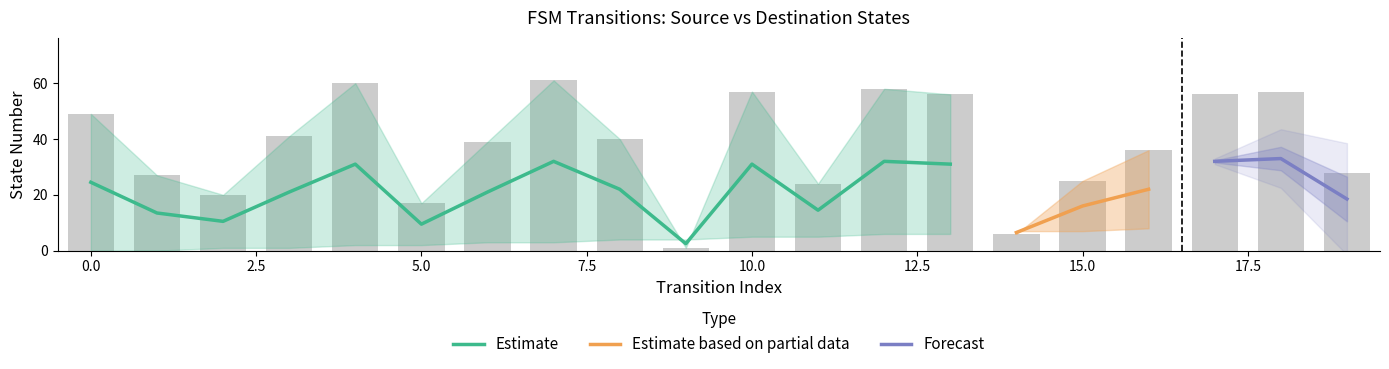

True or false: the data shows 36 at 16.

True